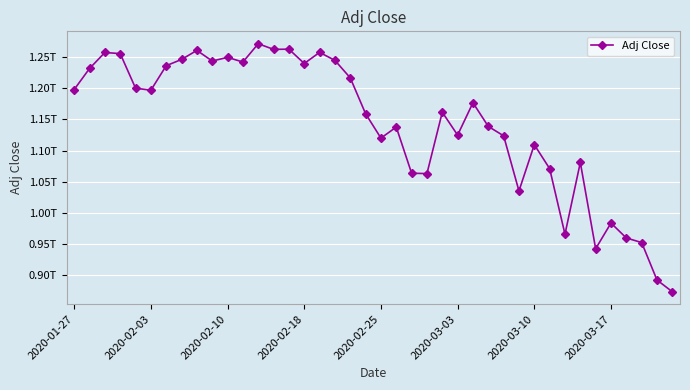

Is this an area chart (filled region under the line)?

No